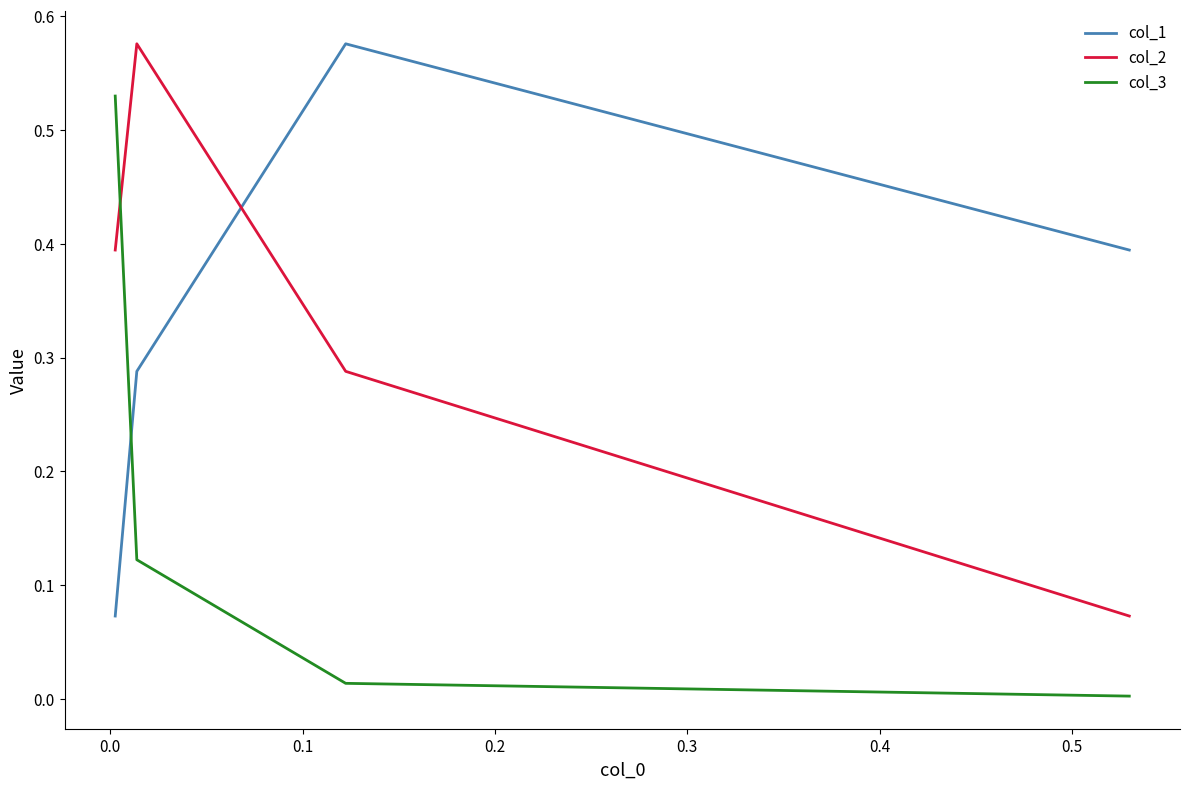

Between which two adjacent categories do col_2 and col_1 first intersect?

0.0 and 0.1